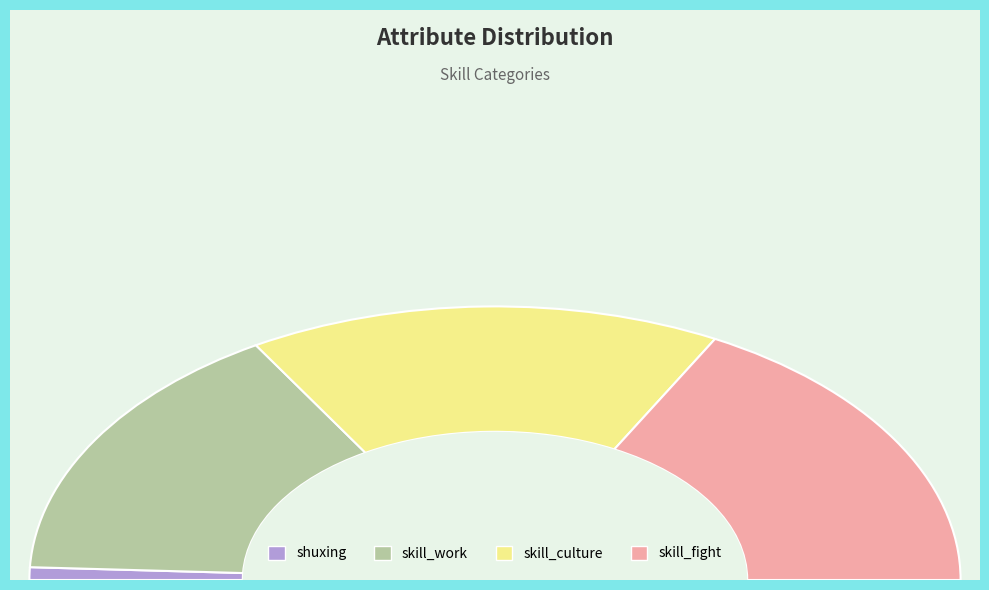

What is the total percentage of skill_work and skill_fight?

65.7%